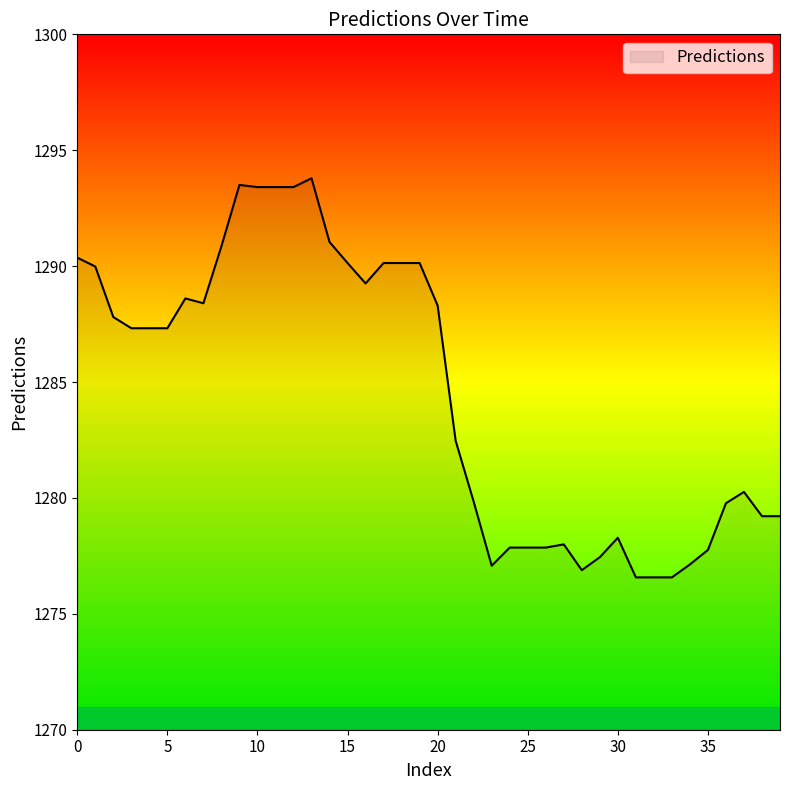

True or false: there are more than 1 points higher than both neighbors.

True